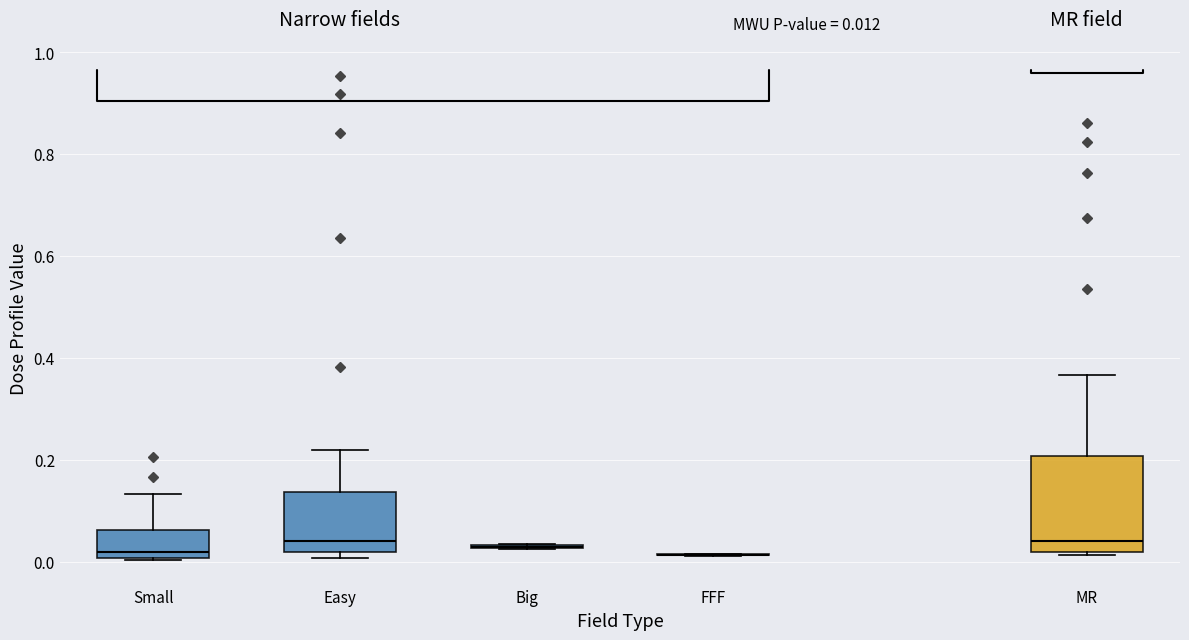

Which box is the tallest, from its lower edge to its upper edge?

MR